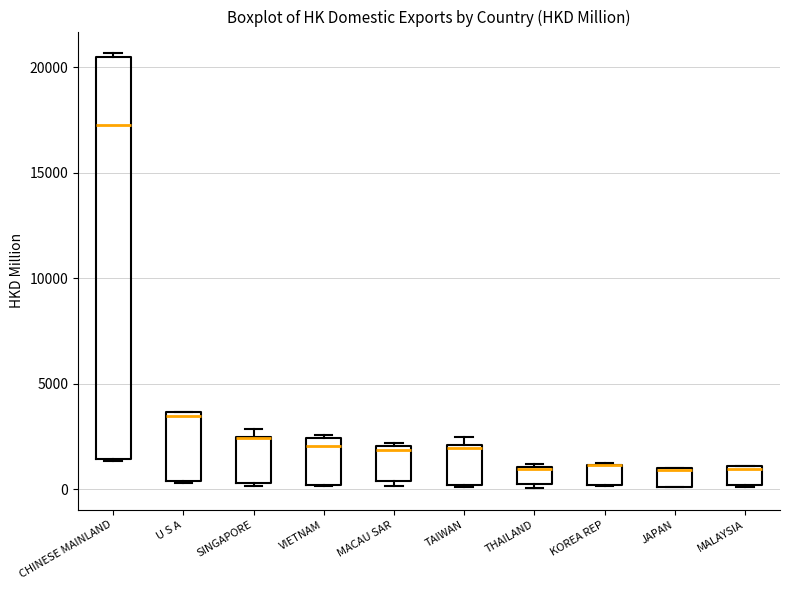

Which box is the tallest, from its lower edge to its upper edge?

CHINESE MAINLAND